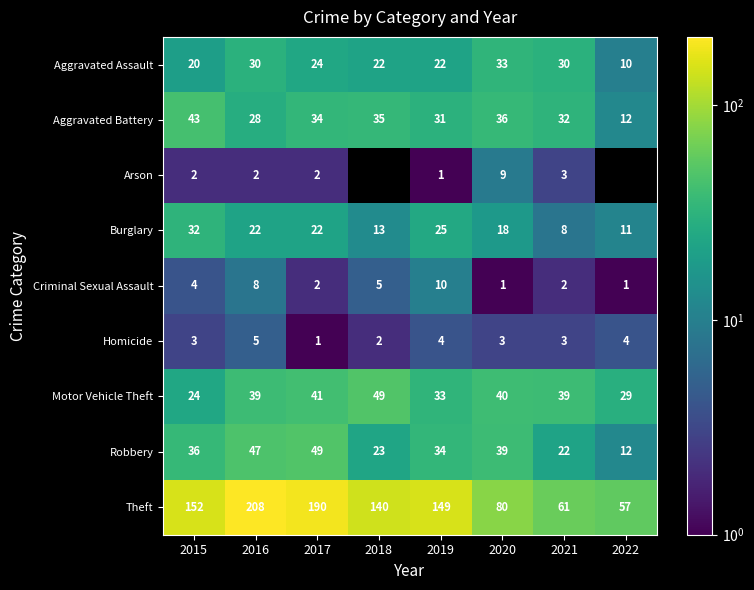

At which label does Aggravated Battery reach its minimum?

2022